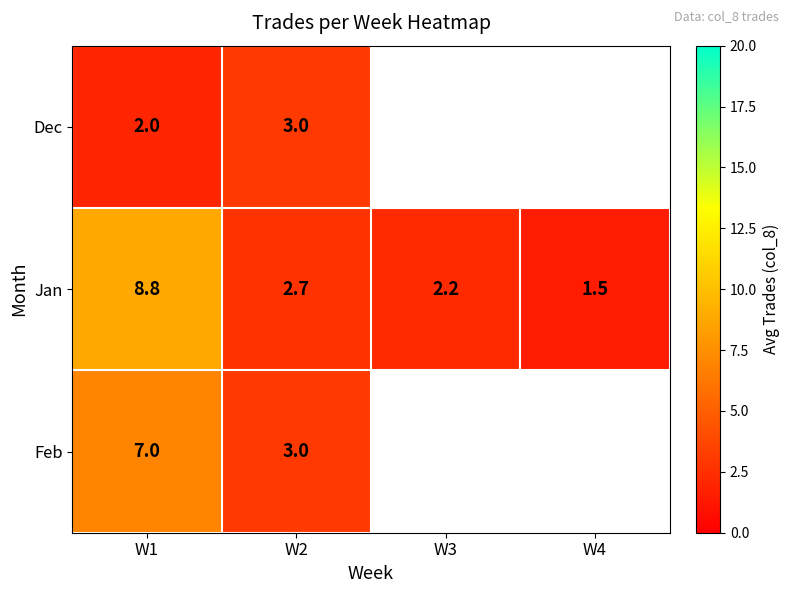

What is the sum of the Jan values at W4 and W2?

4.2